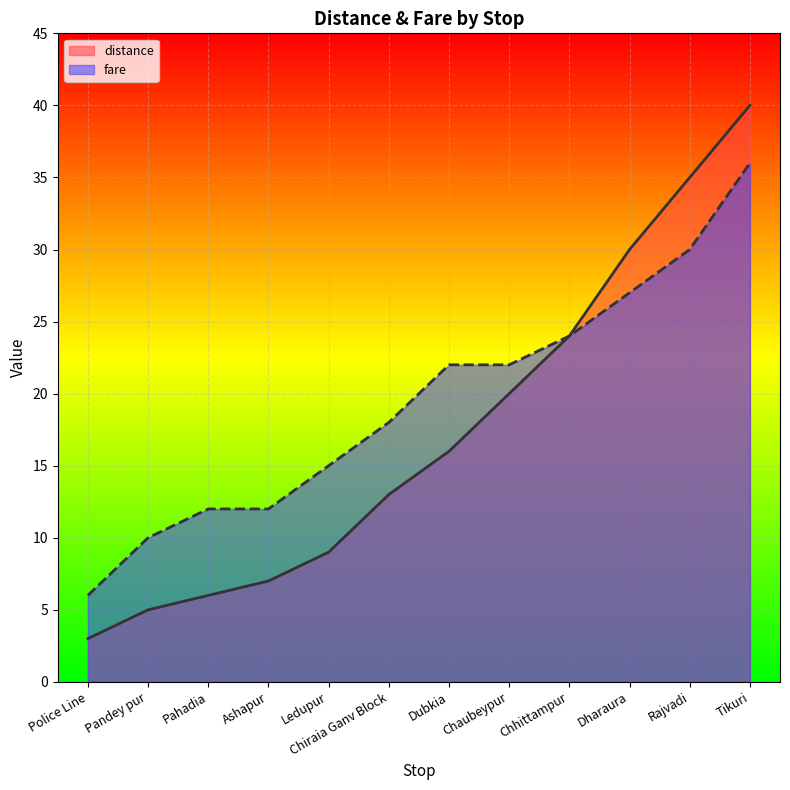

At how many categories does at least one series exceed 29?

3